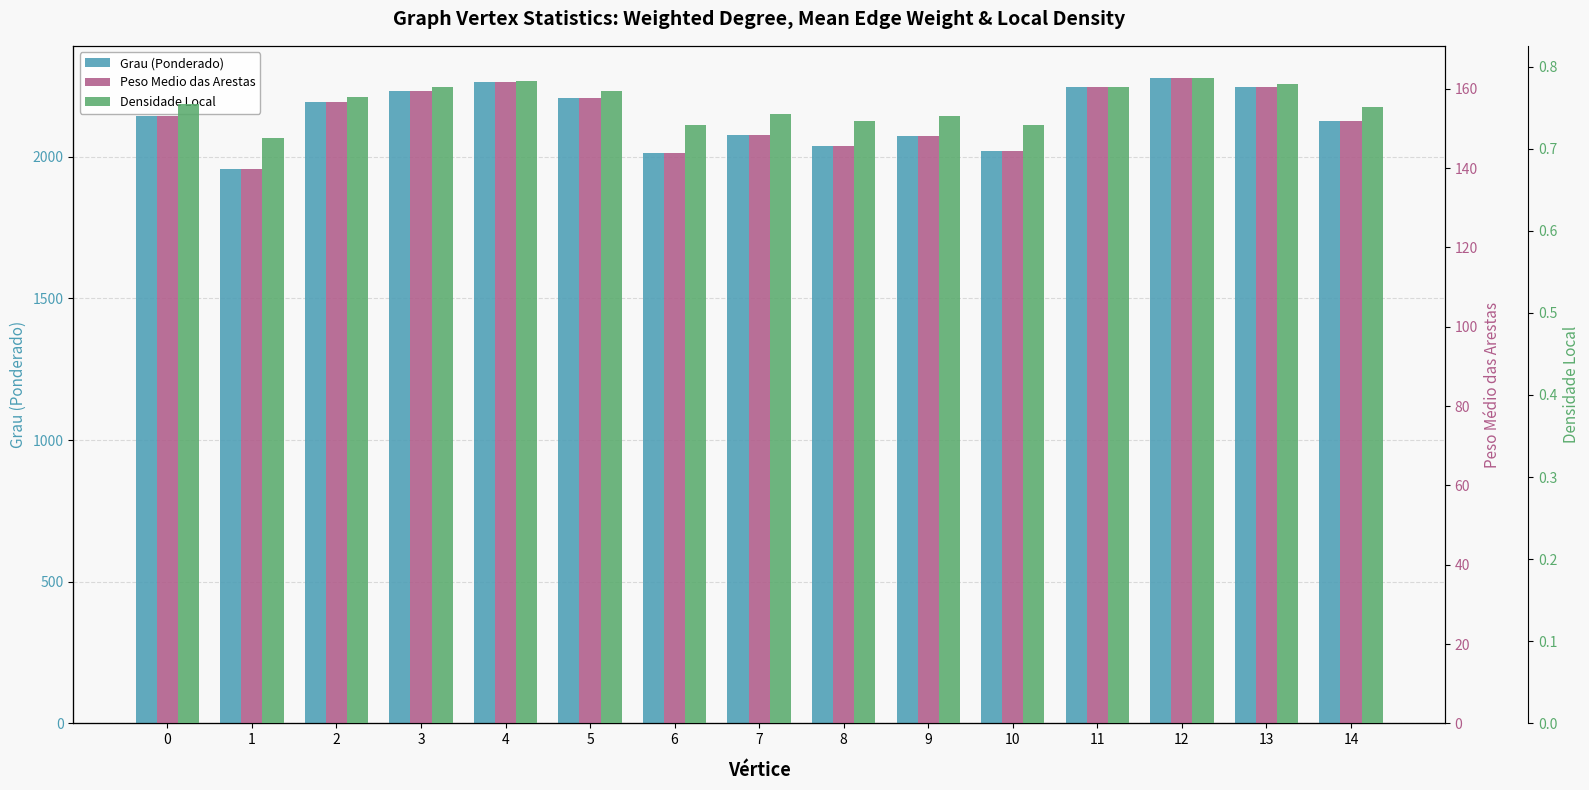

What is the smallest value displayed?

0.7